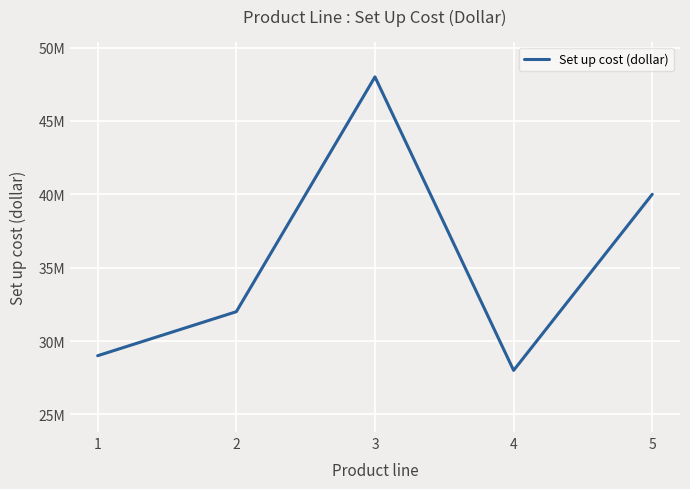

What is the value of the 2nd point from the left?

32000000